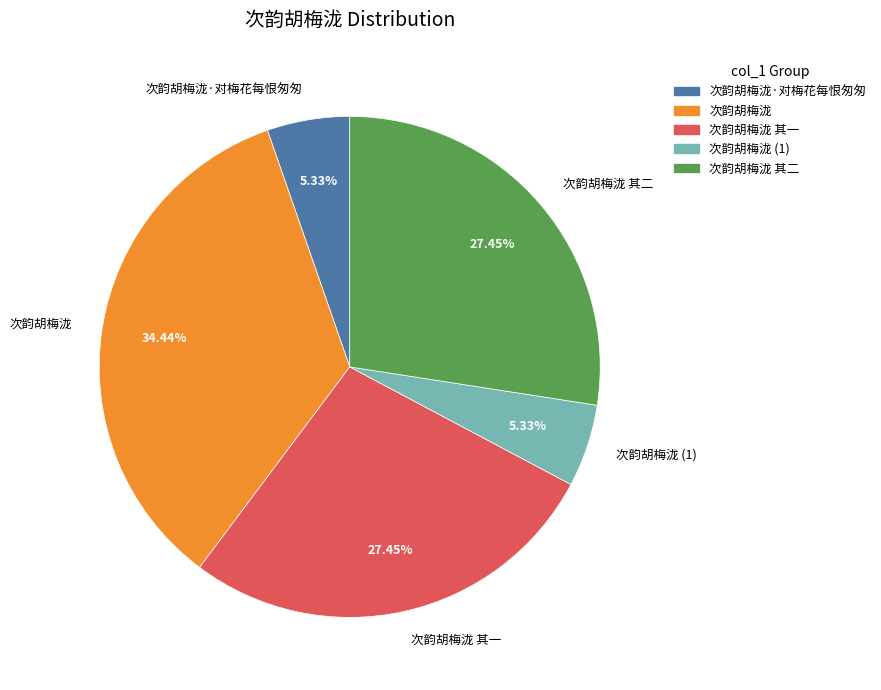

What is the largest slice in the pie chart?

次韵胡梅泷